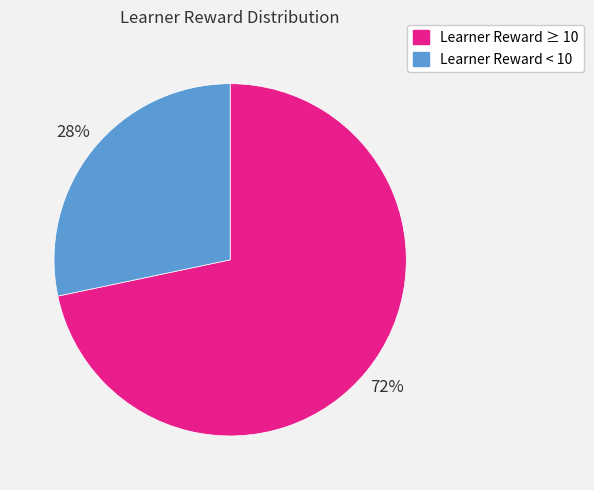

Which slice is the largest?

Learner Reward ≥ 10